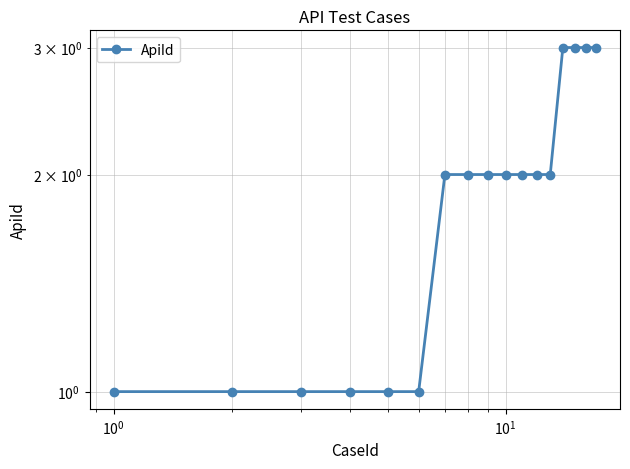

What is the average value?

2